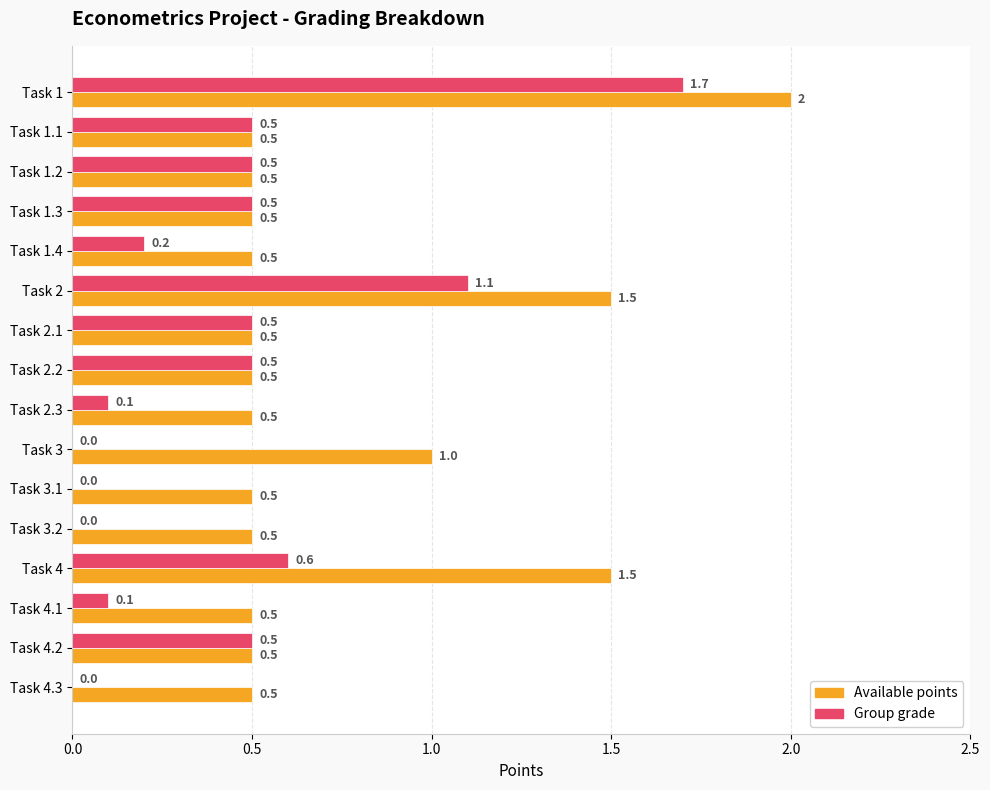

The Available points series shows 0.5 at Task 1.1. True or false?

True